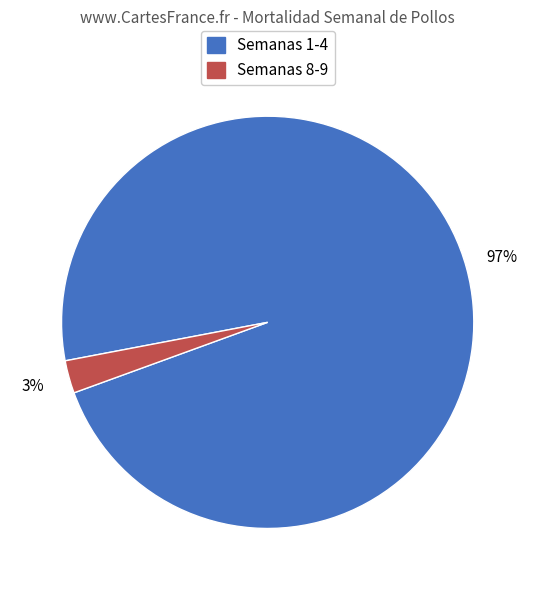

Which category has the smallest portion of the pie?

Semanas 8-9